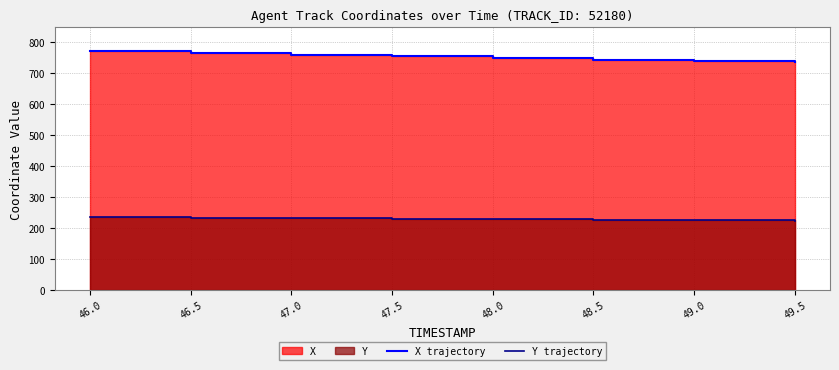

List the labels in order of Y trajectory value, largest first.

46.0, 46.5, 47.0, 47.5, 48.0, 48.5, 49.0, 49.5